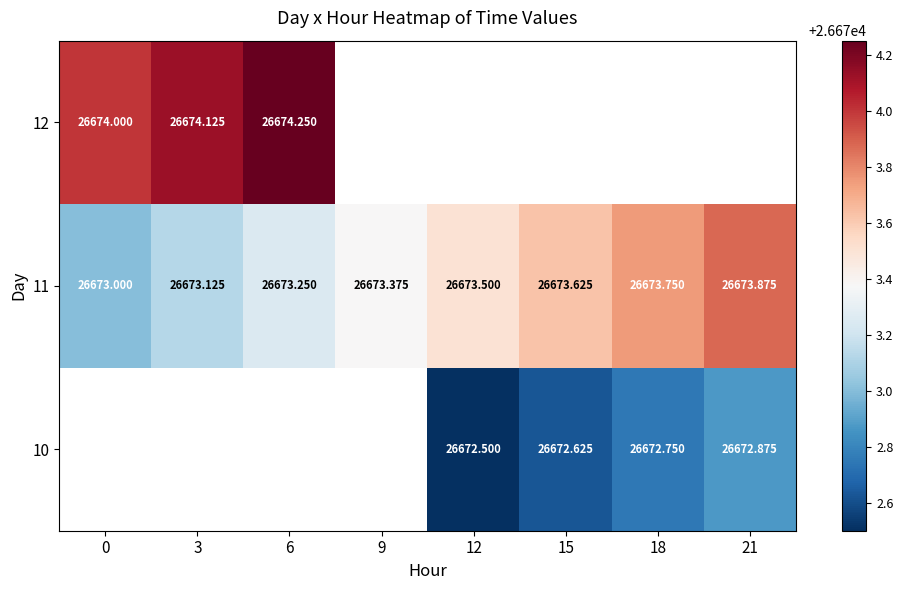

How many data points in 11 are above 26673?

7